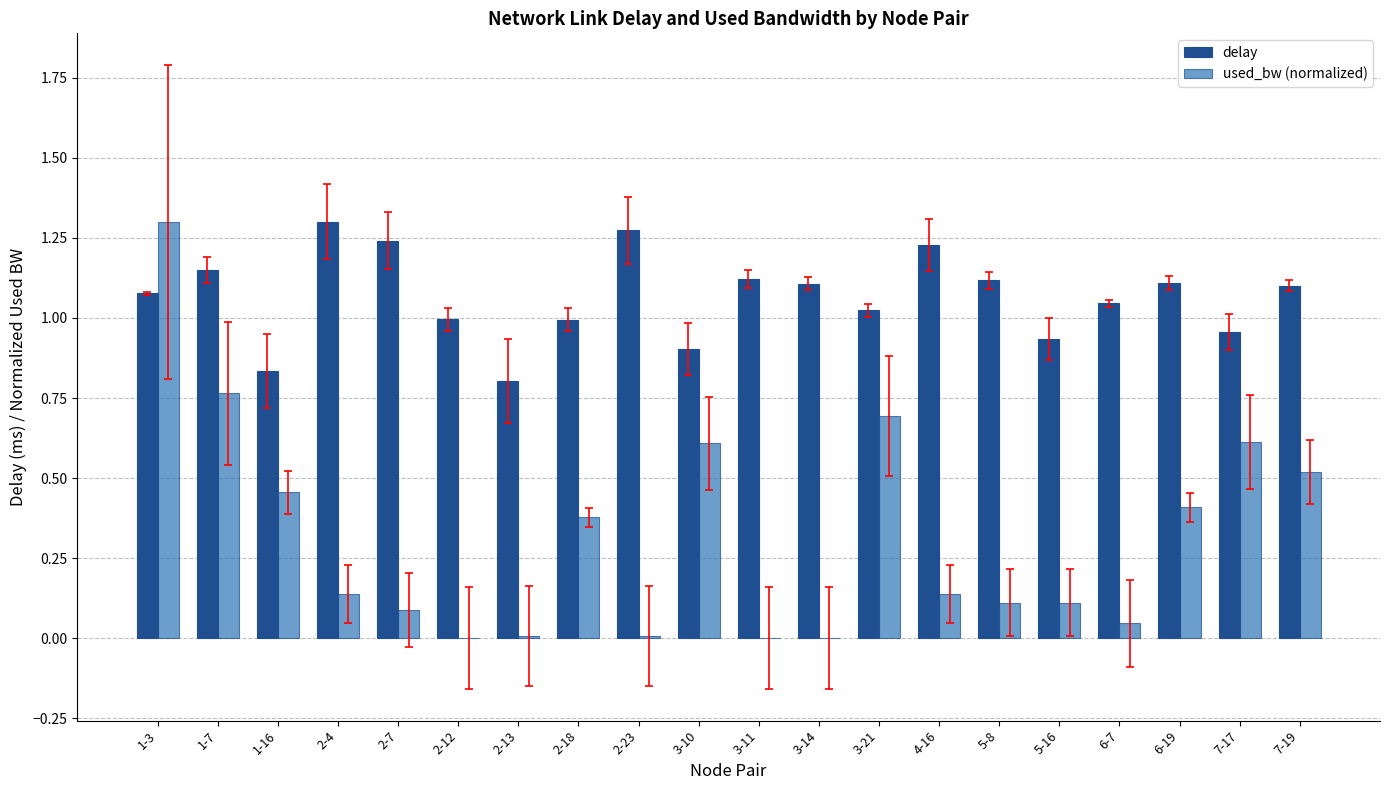

Does the chart contain stacked bars?

No